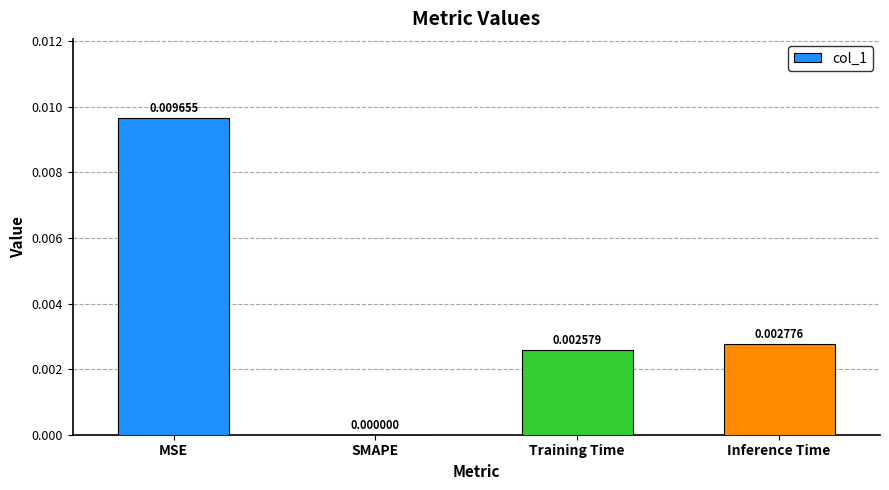

Between Inference Time and SMAPE, which is larger?

Inference Time